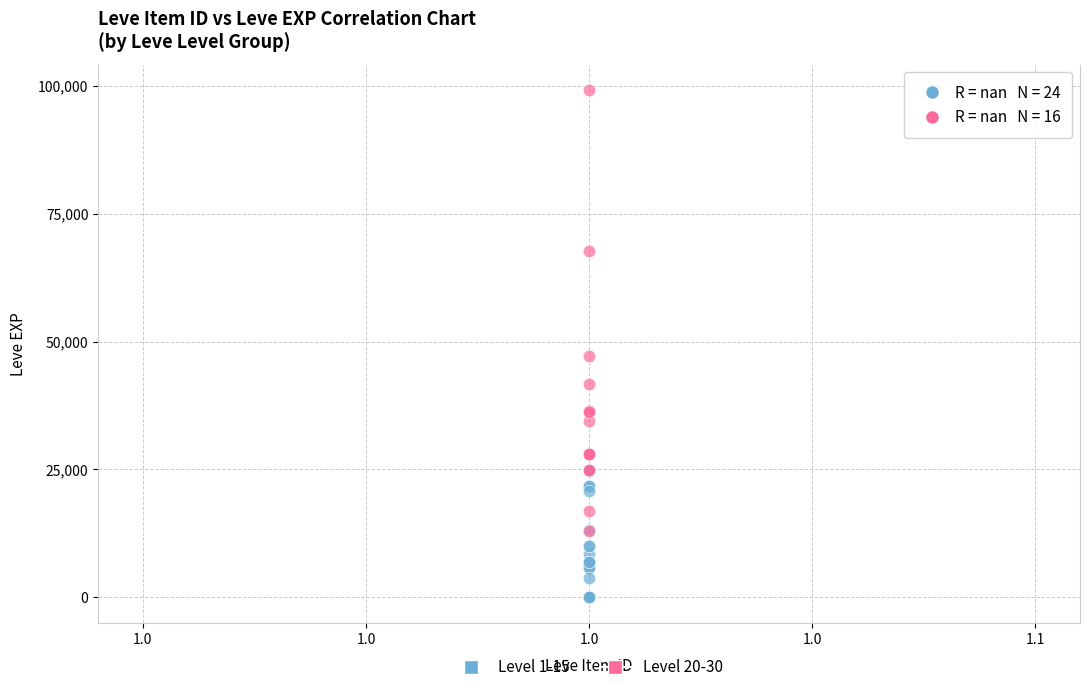

Which series contains the lowest Y value?

Level 1-15